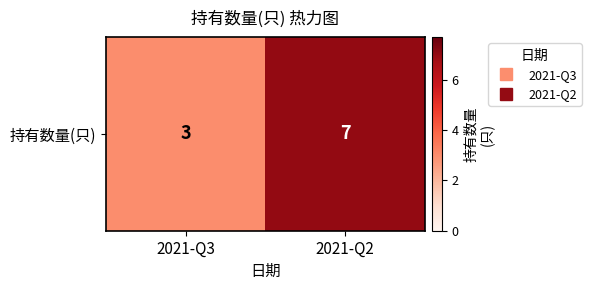

What is the sum of all values?

10